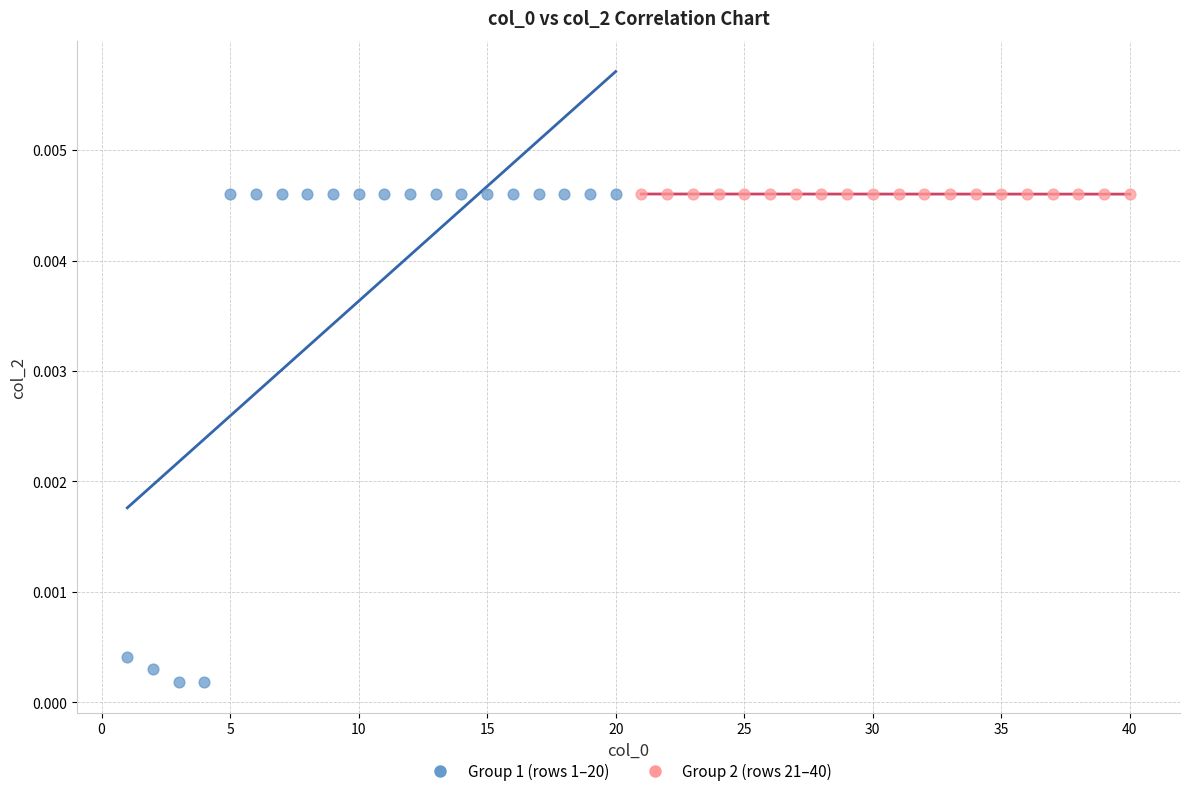

What are all the series names shown in the legend?

Group 1 (rows 1–20), Group 2 (rows 21–40)